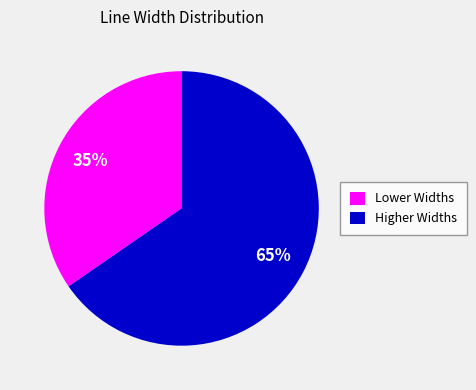

Which has a higher value, Lower Widths or Higher Widths?

Higher Widths